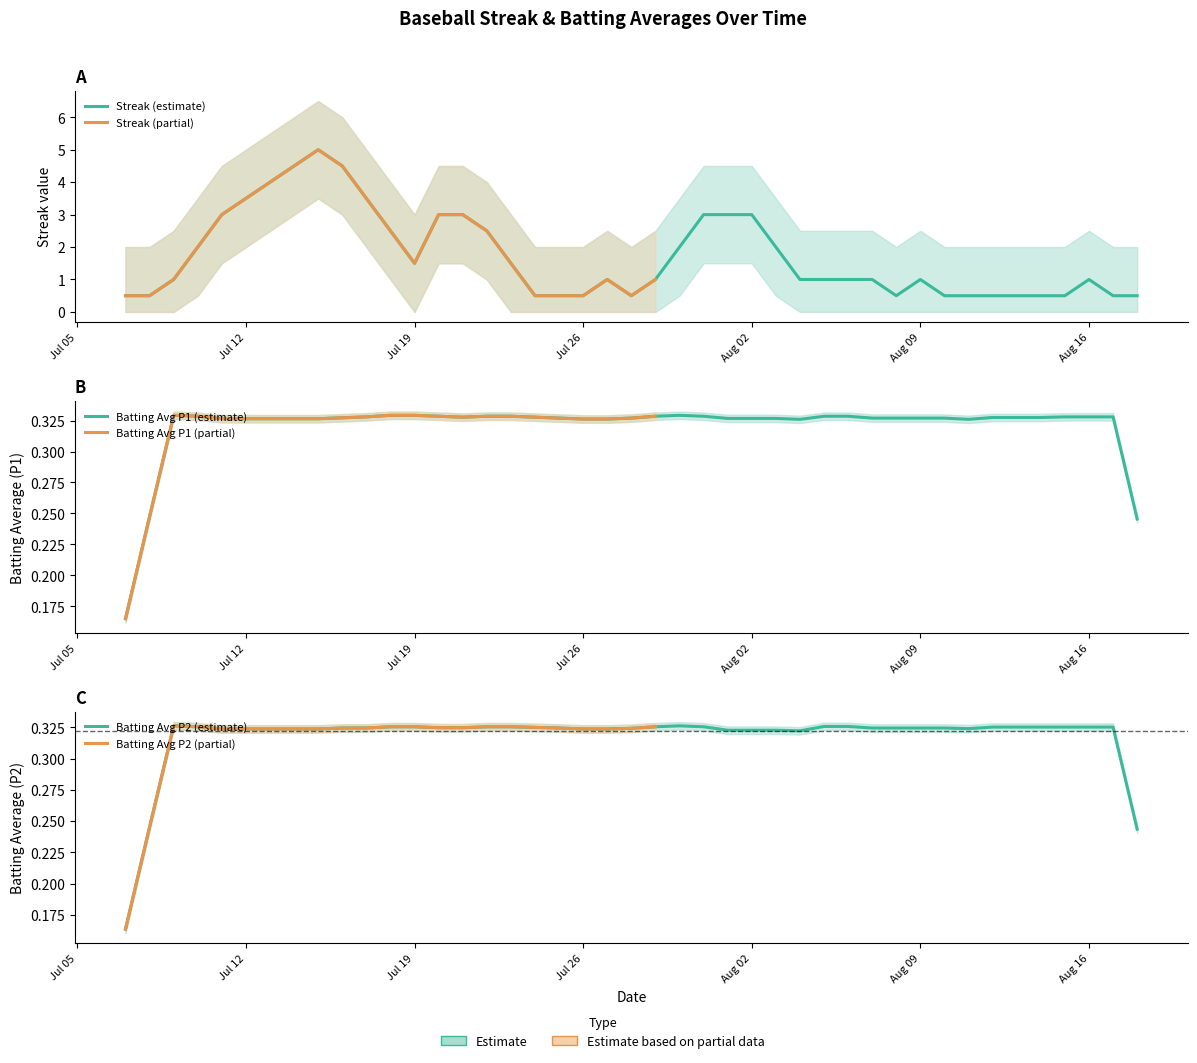

Which has a higher value, 15 or 18?

15